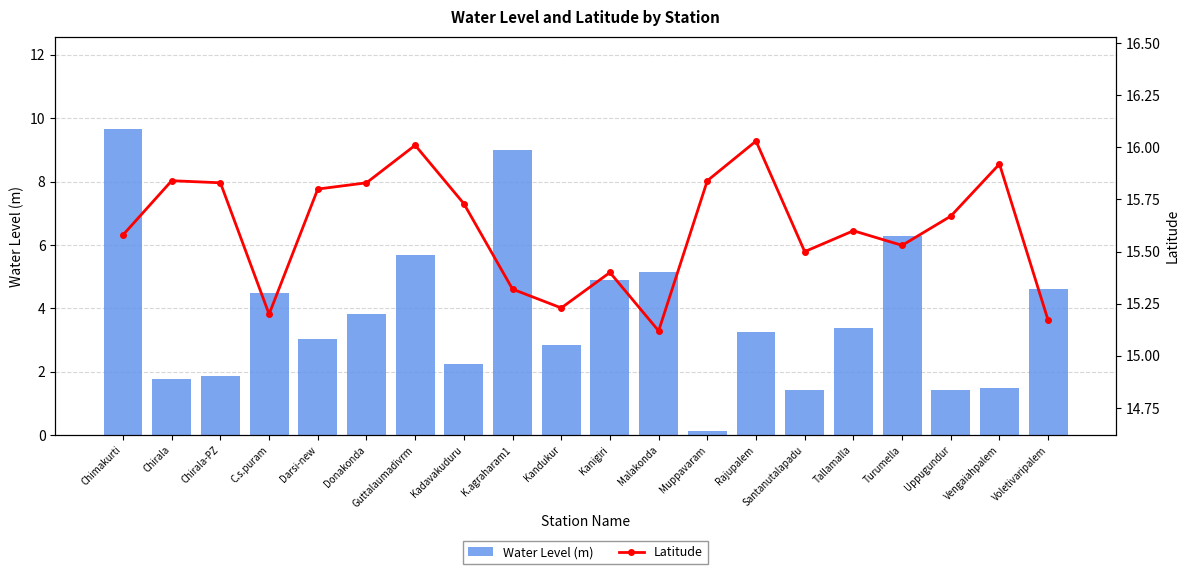

What is the label of the 19th bar from the left?

Vengaiahpalem